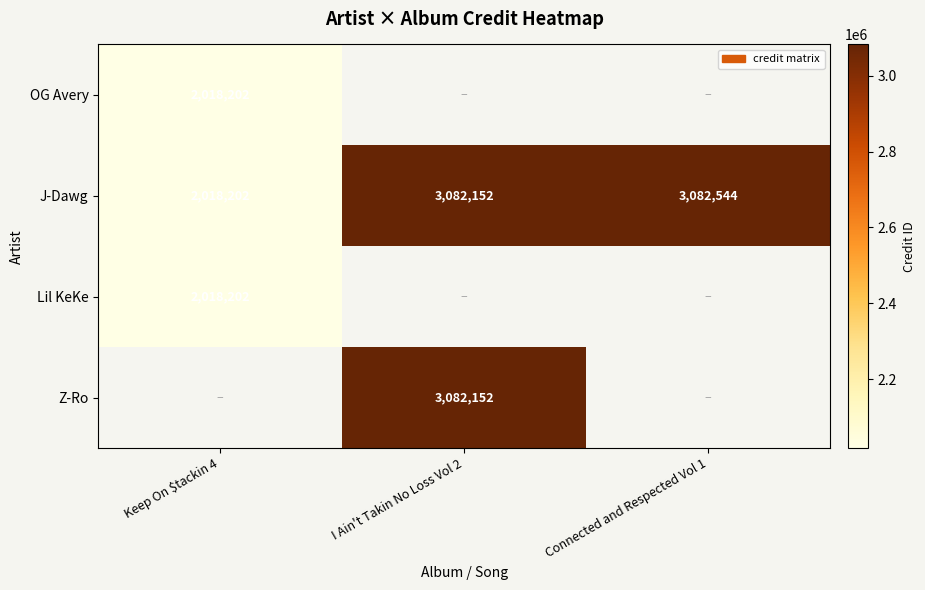

Is the value of J-Dawg at I Ain't Takin No Loss Vol 2 greater than the value of Lil KeKe at Keep On $tackin 4?

Yes